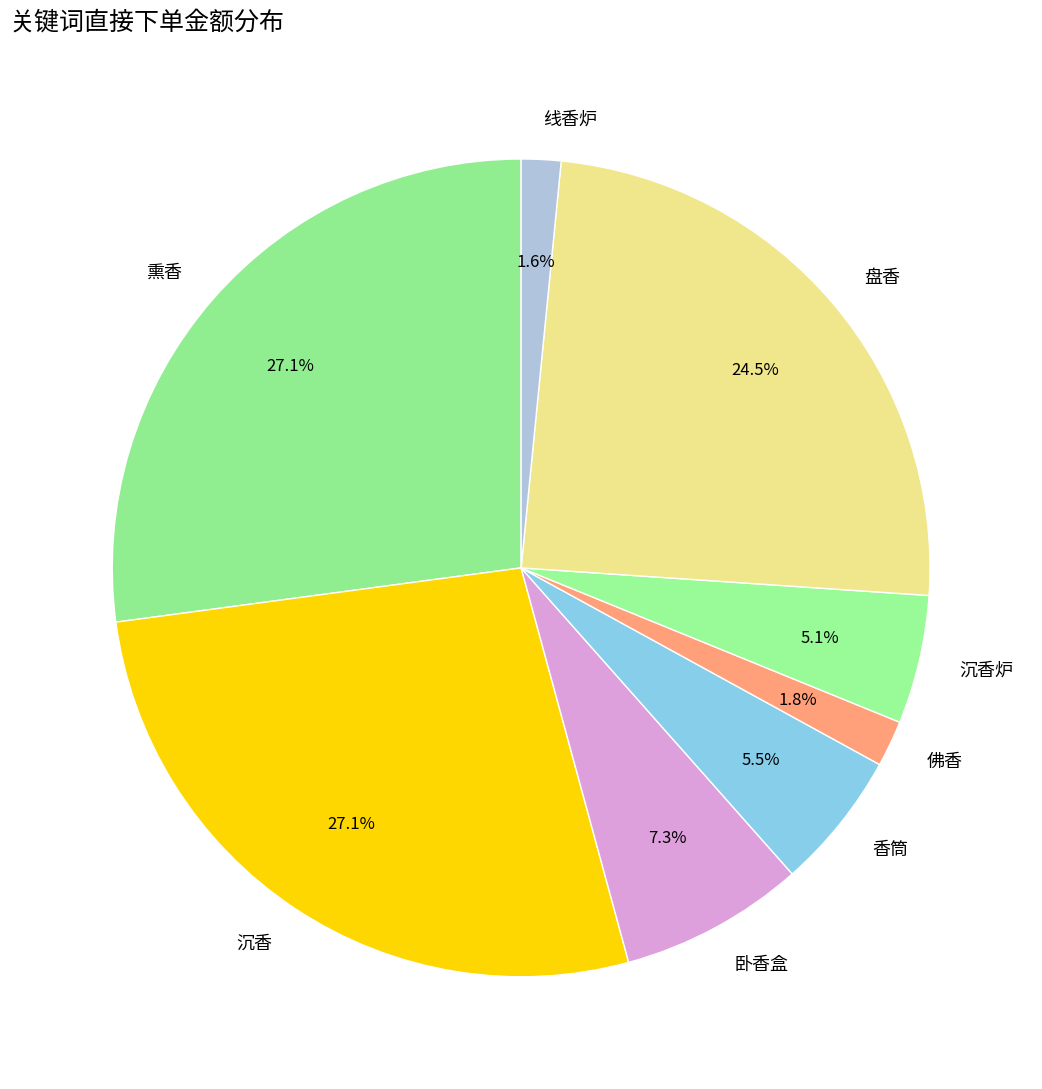

What portion of the pie excludes 熏香?

72.9%